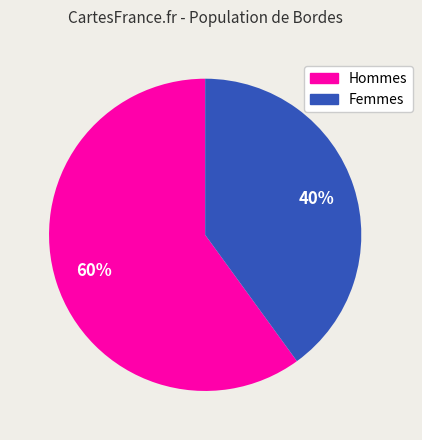

True or false: Hommes accounts for 73% of the total.

False